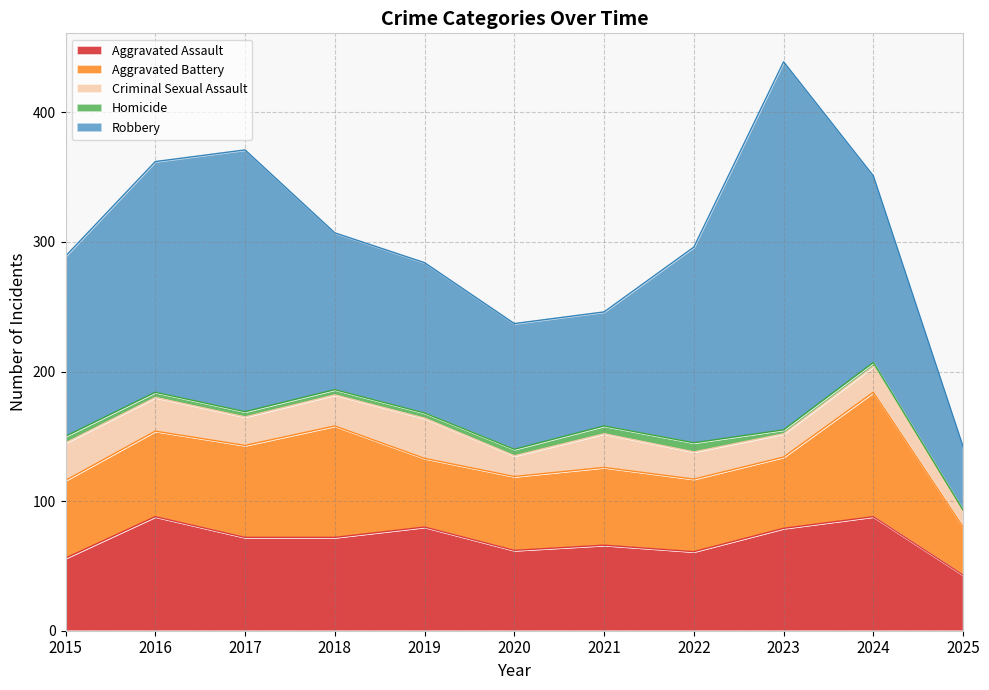

How many lines are shown in the chart?

5